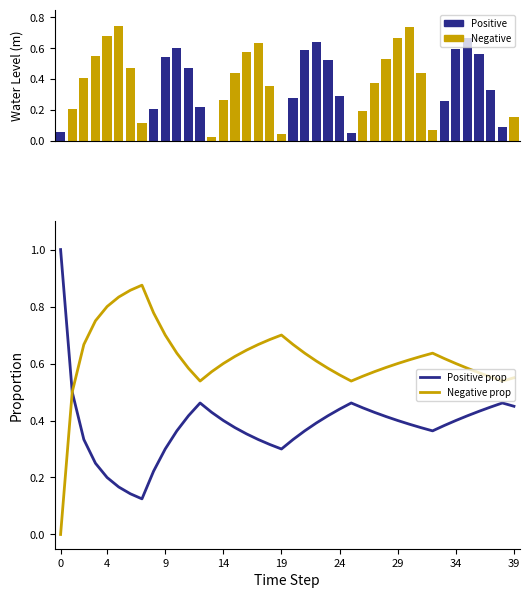

What is the sum of all Positive values?

7.0